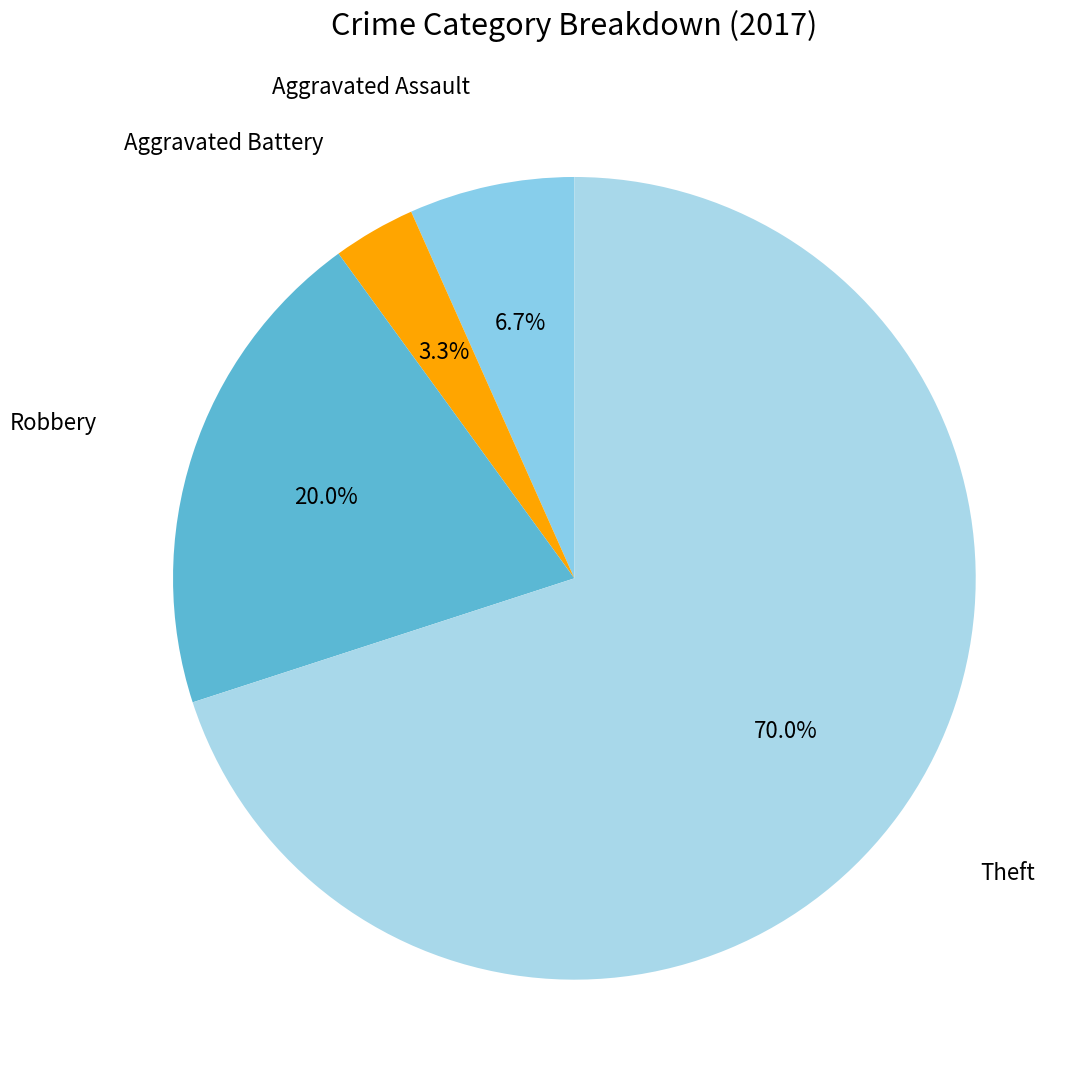

True or false: Aggravated Battery accounts for 3% of the total.

True